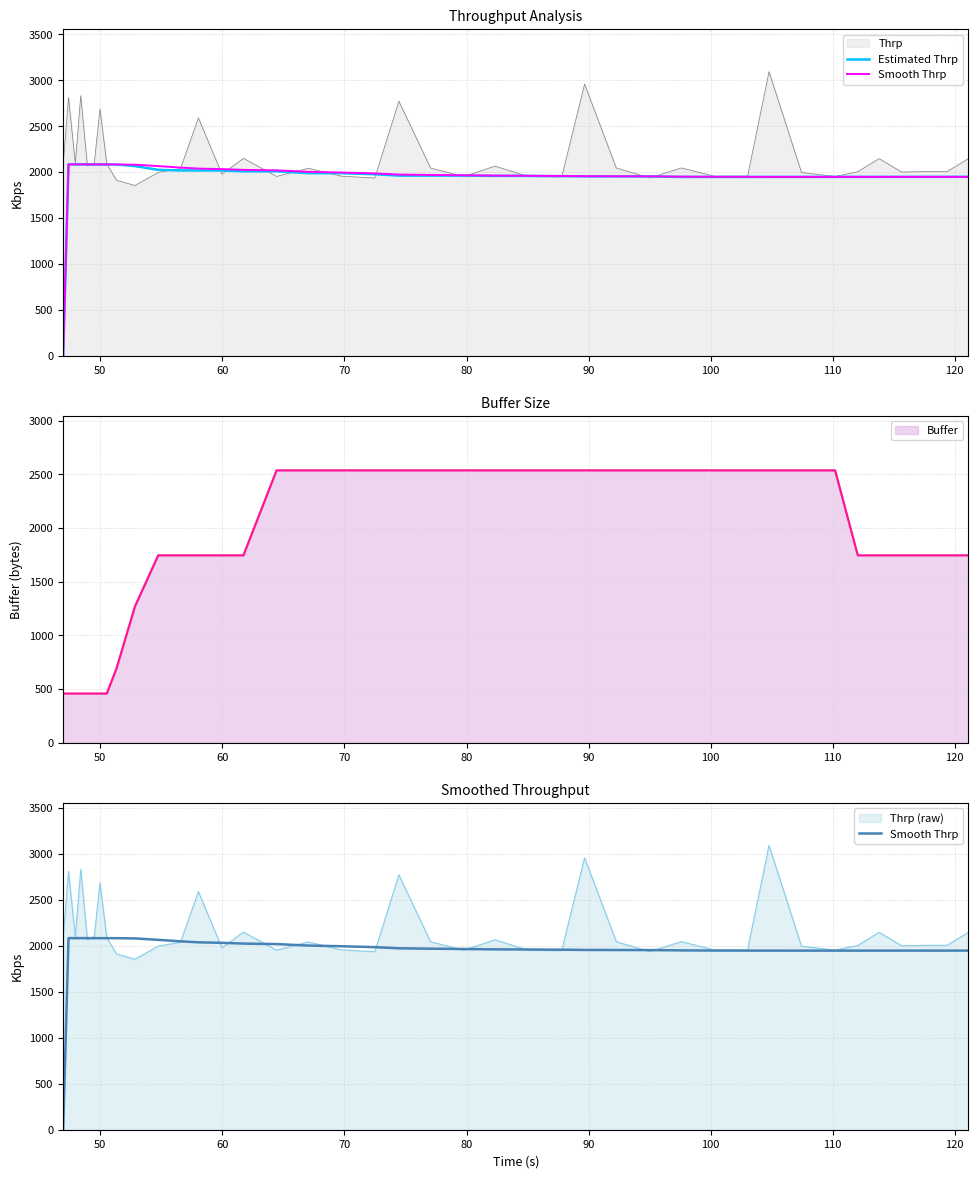

After their last crossing, which series has the higher values: Estimated Thrp or Smooth Thrp?

Estimated Thrp